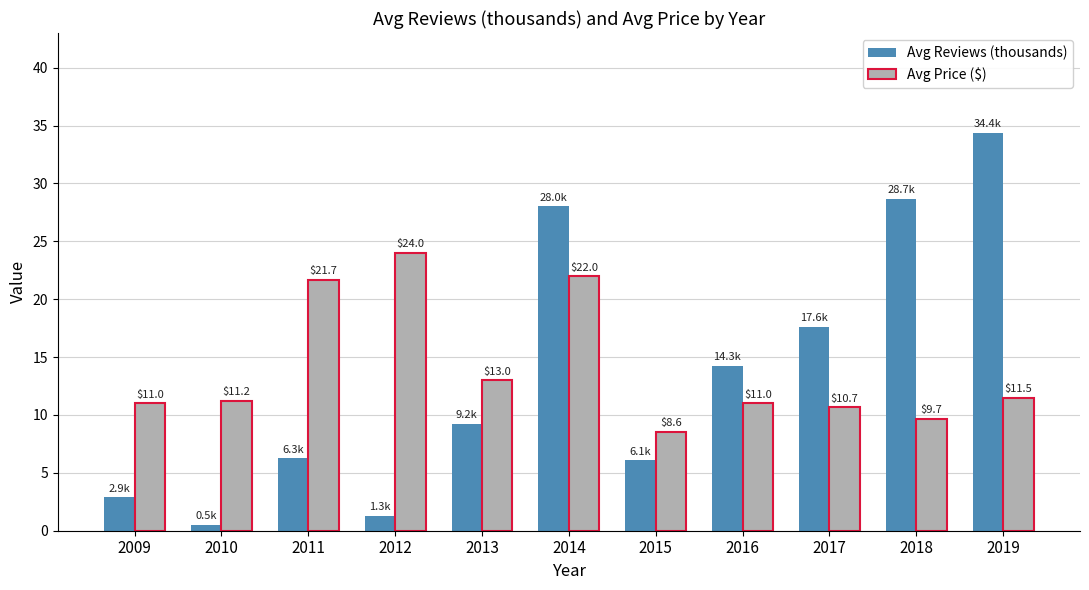

What is the greatest value displayed?

34.4